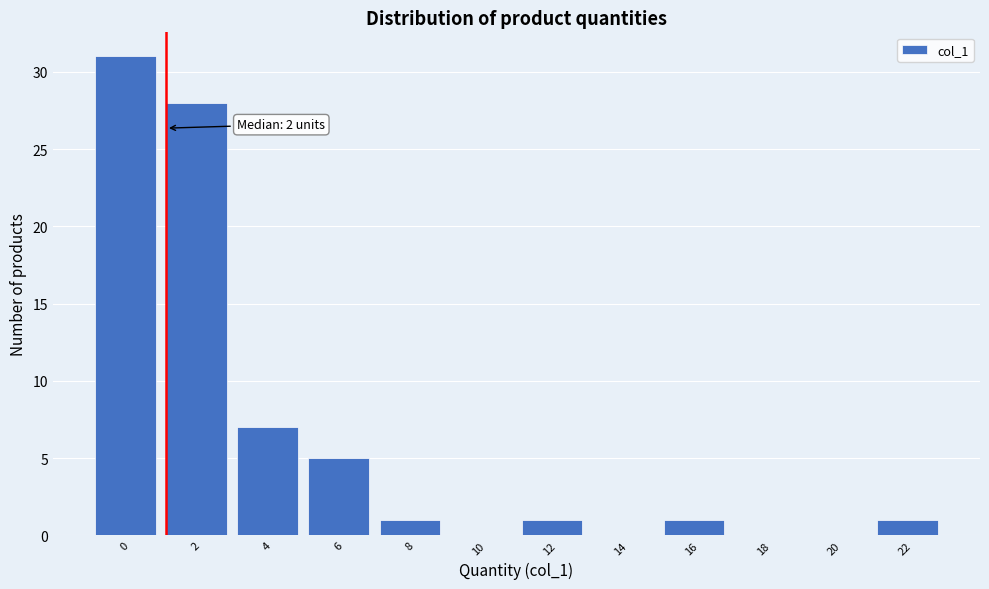

Reading right to left, list all the values displayed in this chart.

22=1	20=0	18=0	16=1	14=0	12=1	10=0	8=1	6=5	4=7	2=28	0=31